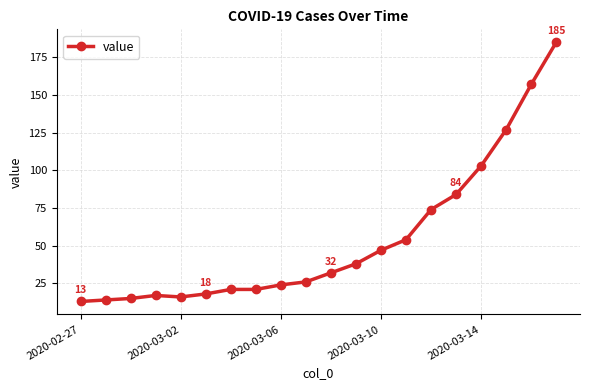

What is the value of the 7th point from the left?

21